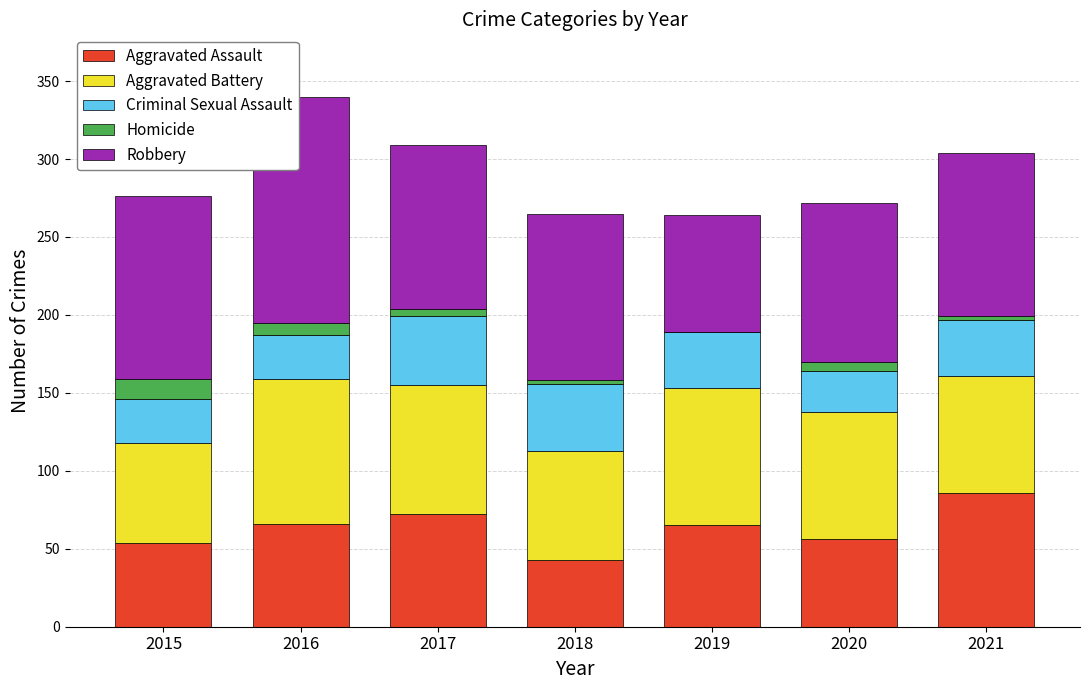

At which category is the sum across all series the highest?

2016